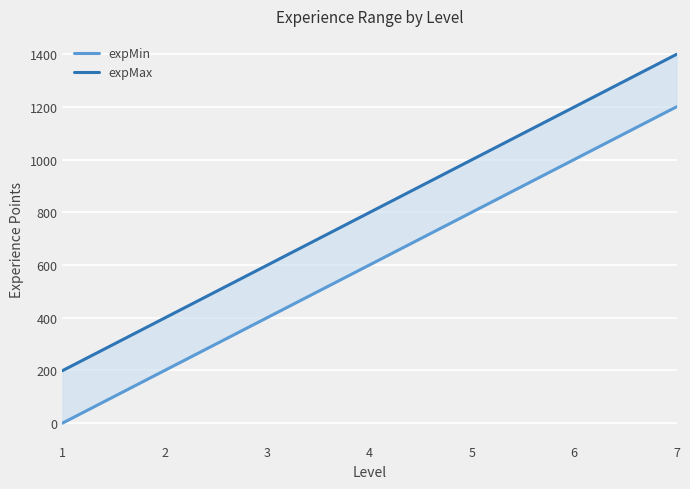

True or false: expMax and expMin intersect in this chart.

False